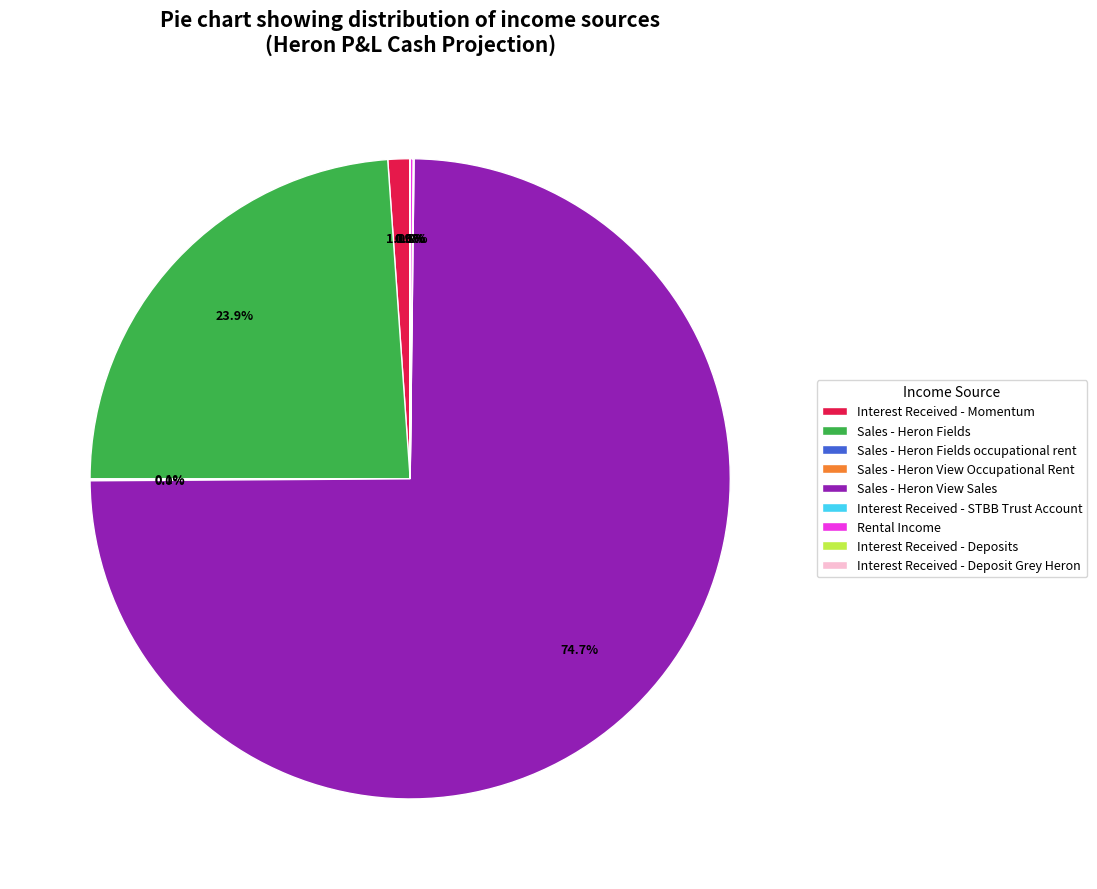

What is the majority slice?

Sales - Heron View Sales